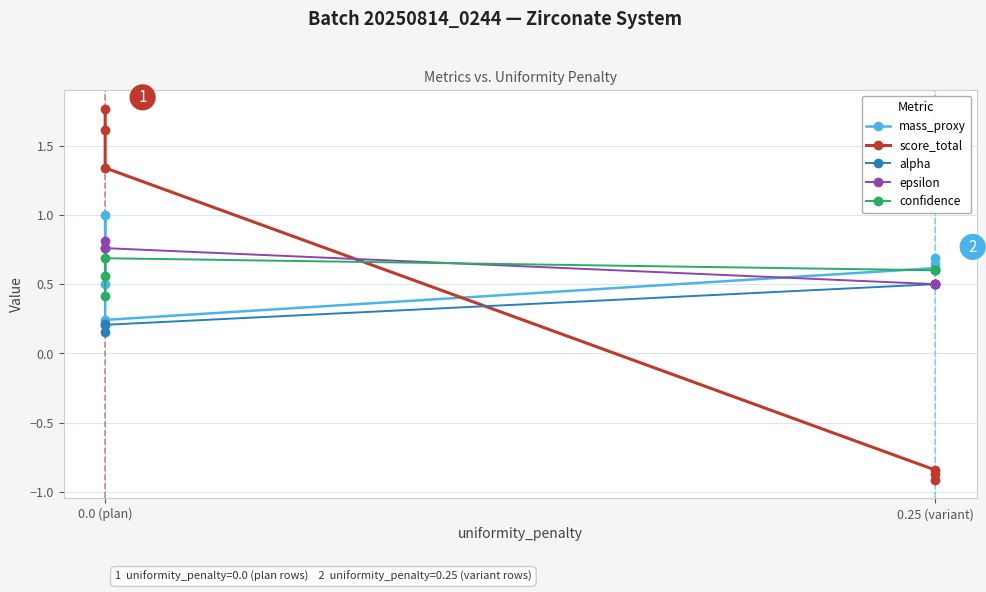

Between 0.0 (plan) and 0.25 (variant), which is larger?

0.25 (variant)